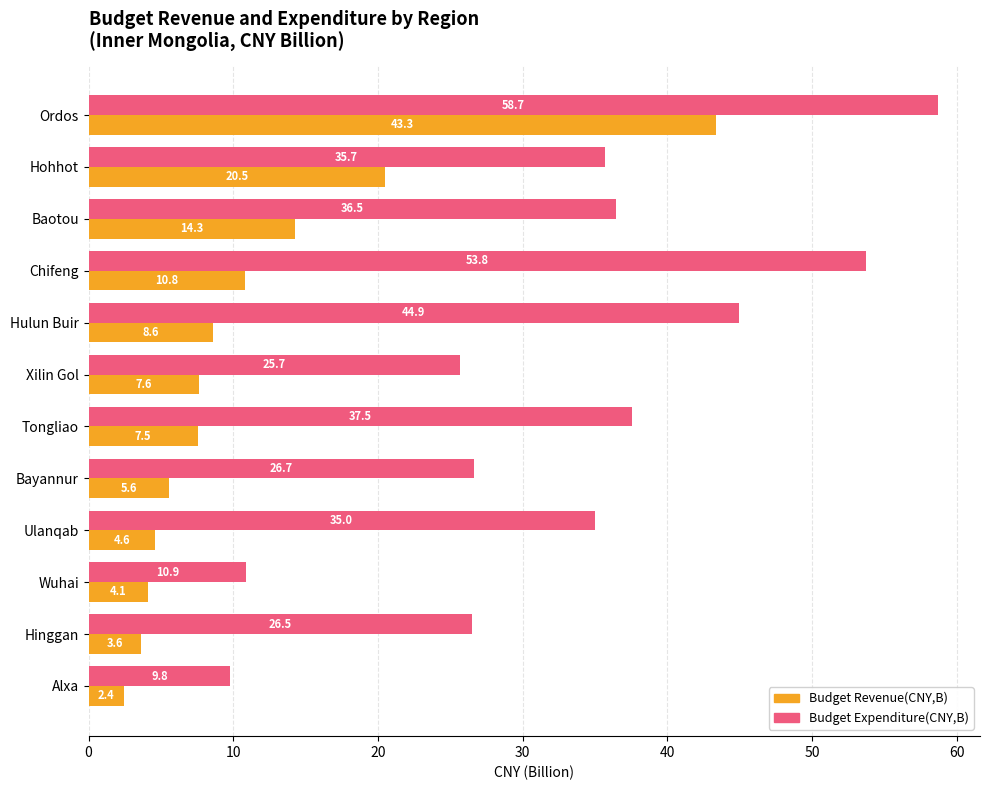

The value of Budget Revenue(CNY,B) at Ulanqab is 6.5. True or false?

False